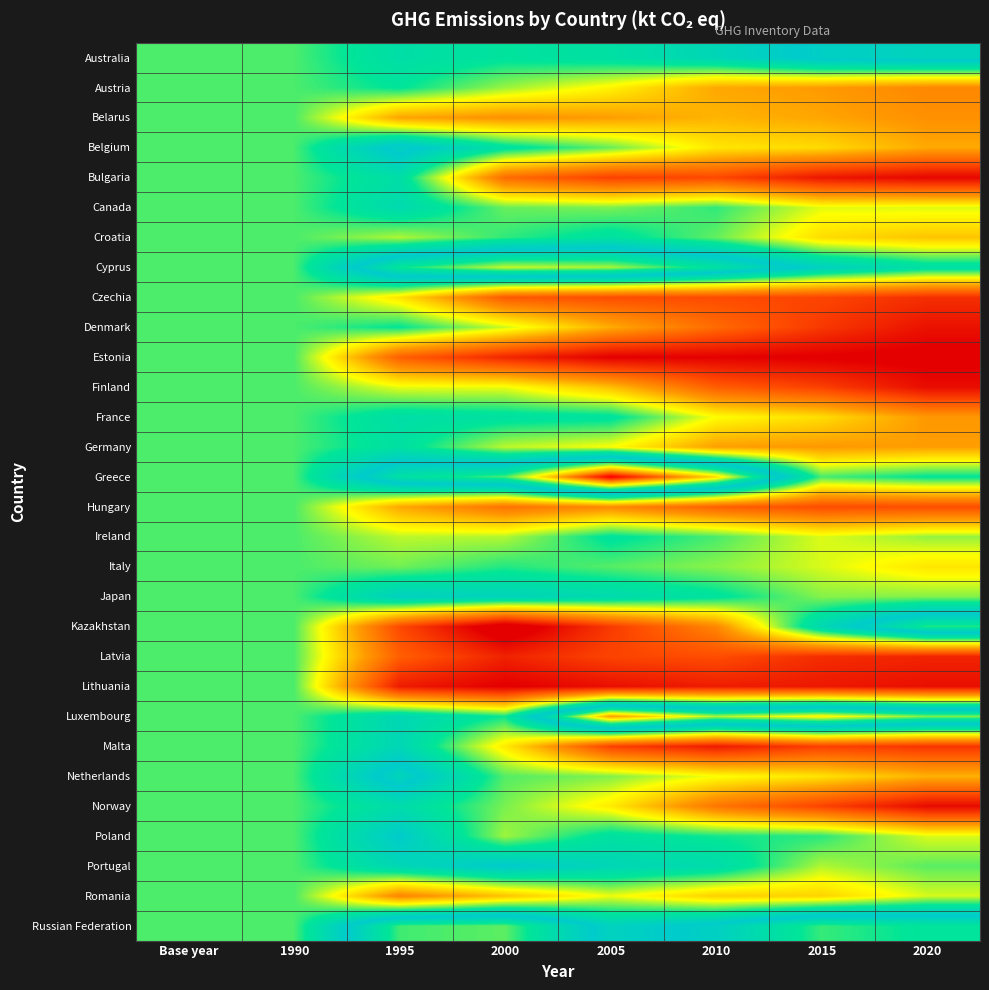

Reading left to right, extract all data points from this chart.

Australia: Base year=1.0	1990=1.0	1995=1.1	2000=1.1	2005=1.1	2010=1.2	2015=1.3	2020=1.3
Austria: Base year=1.0	1990=1.0	1995=1.1	2000=0.9	2005=0.8	2010=0.7	2015=0.7	2020=0.6
Belarus: Base year=1.0	1990=1.0	1995=0.7	2000=0.7	2005=0.7	2010=0.7	2015=0.7	2020=0.7
Belgium: Base year=1.0	1990=1.0	1995=1.3	2000=1.1	2005=1.0	2010=0.8	2015=0.8	2020=0.7
Bulgaria: Base year=1.0	1990=1.0	1995=1.1	2000=0.6	2005=0.5	2010=0.5	2015=0.4	2020=0.3
Canada: Base year=1.0	1990=1.0	1995=1.1	2000=1.0	2005=1.0	2010=1.0	2015=0.9	2020=0.9
Croatia: Base year=1.0	1990=1.0	1995=0.9	2000=1.0	2005=1.1	2010=1.0	2015=0.8	2020=0.8
Cyprus: Base year=1.0	1990=1.0	1995=1.4	2000=1.6	2005=1.6	2010=1.4	2015=1.2	2020=1.1
Czechia: Base year=1.0	1990=1.0	1995=0.8	2000=0.5	2005=0.5	2010=0.5	2015=0.5	2020=0.4
Denmark: Base year=1.0	1990=1.0	1995=1.1	2000=0.9	2005=0.7	2010=0.6	2015=0.4	2020=0.3
Estonia: Base year=1.0	1990=1.0	1995=0.5	2000=0.4	2005=0.3	2010=0.3	2015=0.3	2020=0.3
Finland: Base year=1.0	1990=1.0	1995=0.9	2000=0.9	2005=0.7	2010=0.5	2015=0.5	2020=0.3
France: Base year=1.0	1990=1.0	1995=1.1	2000=1.1	2005=1.1	2010=0.9	2015=0.8	2020=0.7
Germany: Base year=1.0	1990=1.0	1995=1.1	2000=0.9	2005=0.9	2010=0.7	2015=0.7	2020=0.7
Greece: Base year=1.0	1990=1.0	1995=1.4	2000=1.5	2005=2.0	2010=1.7	2015=1.0	2020=1.1
Hungary: Base year=1.0	1990=1.0	1995=0.7	2000=0.6	2005=0.6	2010=0.5	2015=0.5	2020=0.5
Ireland: Base year=1.0	1990=1.0	1995=0.9	2000=0.9	2005=1.1	2010=1.0	2015=0.9	2020=0.9
Italy: Base year=1.0	1990=1.0	1995=1.0	2000=1.0	2005=1.0	2010=1.0	2015=0.9	2020=0.8
Japan: Base year=1.0	1990=1.0	1995=1.2	2000=1.2	2005=1.1	2010=1.1	2015=1.0	2020=1.0
Kazakhstan: Base year=1.0	1990=1.0	1995=0.5	2000=0.2	2005=0.4	2010=0.6	2015=1.2	2020=1.5
Latvia: Base year=1.0	1990=1.0	1995=0.5	2000=0.4	2005=0.5	2010=0.5	2015=0.4	2020=0.4
Lithuania: Base year=1.0	1990=1.0	1995=0.4	2000=0.3	2005=0.3	2010=0.4	2015=0.4	2020=0.3
Luxembourg: Base year=1.0	1990=1.0	1995=1.2	2000=1.0	2005=1.8	2010=1.6	2015=1.6	2020=1.5
Malta: Base year=1.0	1990=1.0	1995=1.2	2000=0.8	2005=0.5	2010=0.4	2015=0.5	2020=0.4
Netherlands: Base year=1.0	1990=1.0	1995=1.3	2000=1.0	2005=1.0	2010=0.9	2015=0.8	2020=0.7
Norway: Base year=1.0	1990=1.0	1995=1.1	2000=1.0	2005=0.8	2010=0.6	2015=0.5	2020=0.3
Poland: Base year=1.0	1990=1.0	1995=1.2	2000=0.9	2005=1.1	2010=1.0	2015=1.0	2020=0.9
Portugal: Base year=1.0	1990=1.0	1995=1.2	2000=1.2	2005=1.2	2010=1.1	2015=0.9	2020=1.0
Romania: Base year=1.0	1990=1.0	1995=0.6	2000=0.8	2005=0.9	2010=0.8	2015=0.8	2020=0.9
Russian Federation: Base year=1.0	1990=1.0	1995=1.5	2000=1.5	2005=1.2	2010=1.3	2015=1.5	2020=1.4